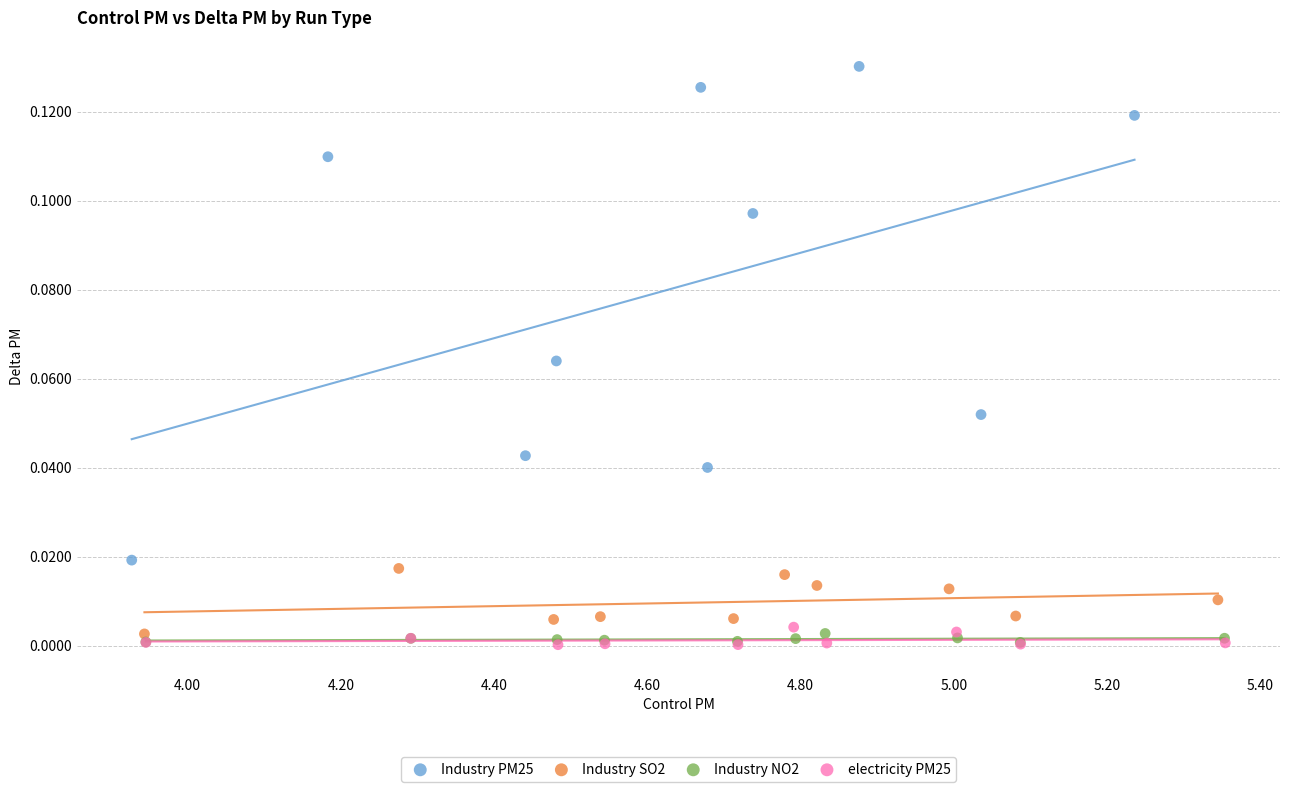

Which series has the widest spread of Y values?

Industry PM25